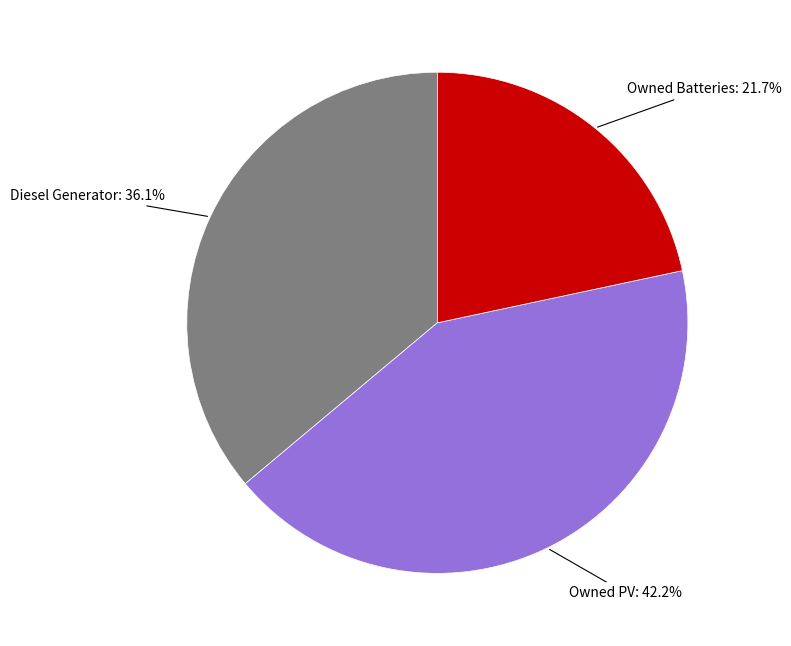

Is there any slice that represents more than half of the pie?

No